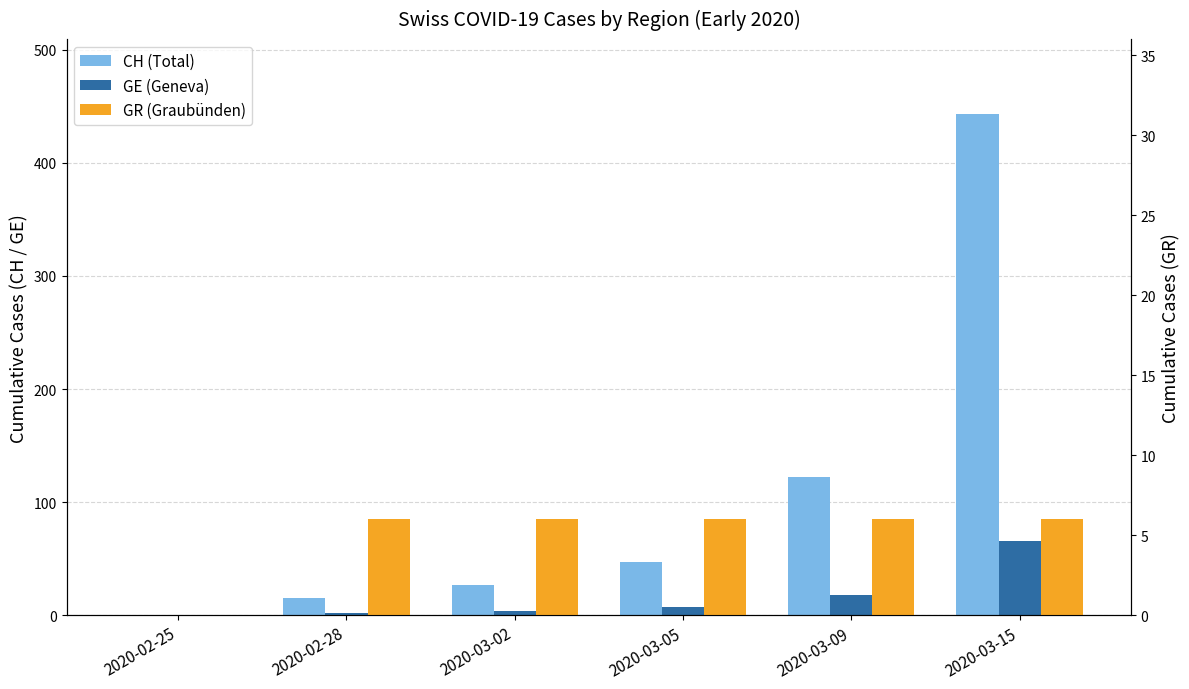

Between 2020-03-05 and 2020-02-28, which is larger?

2020-03-05